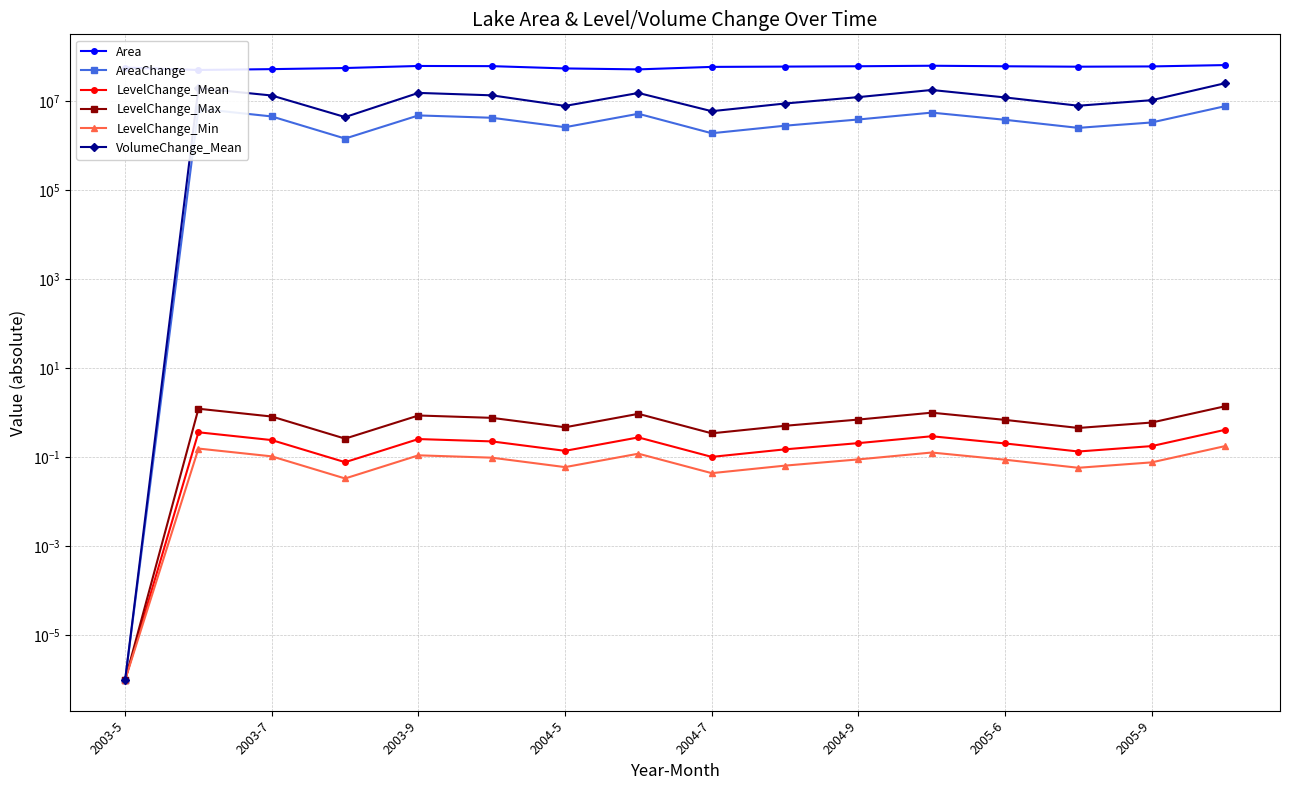

What is the value of the LevelChange_Min point at the 3rd from the left?

0.1